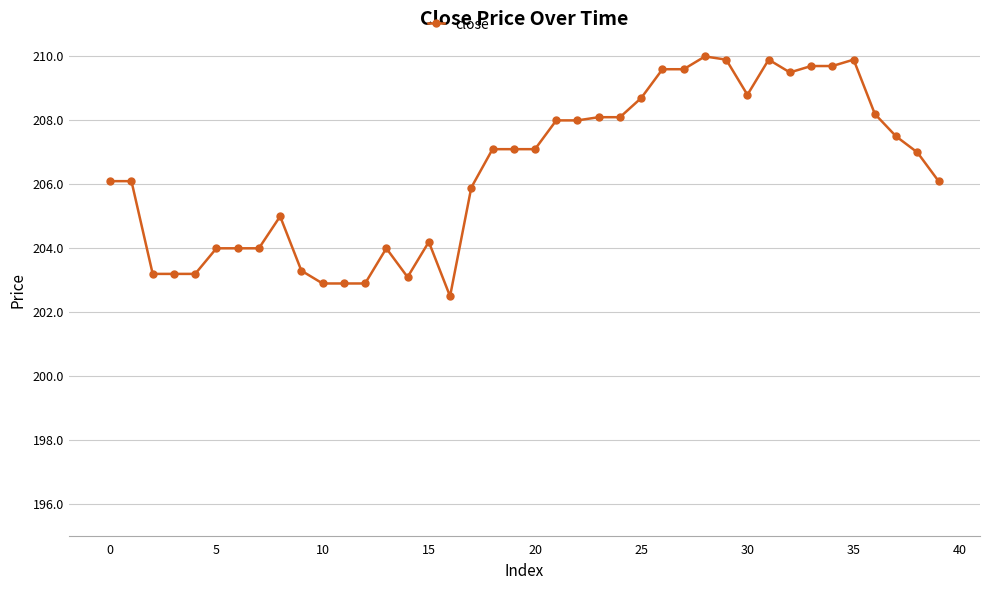

What is the smallest value displayed?

202.5